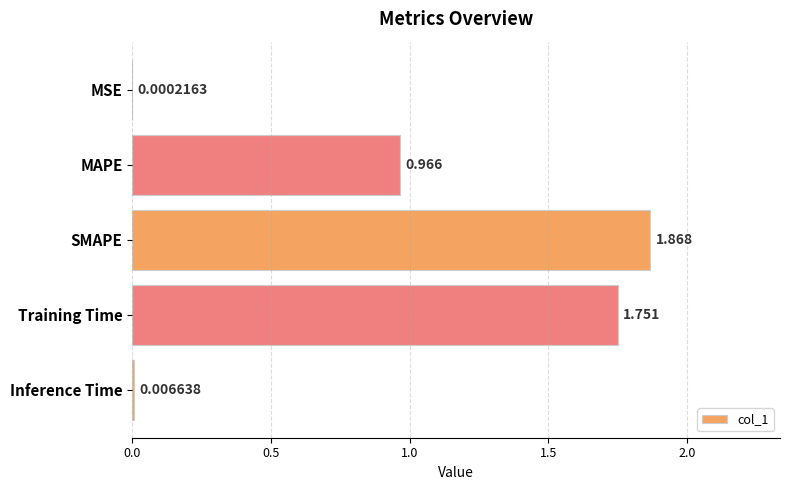

What is the average value?

0.9